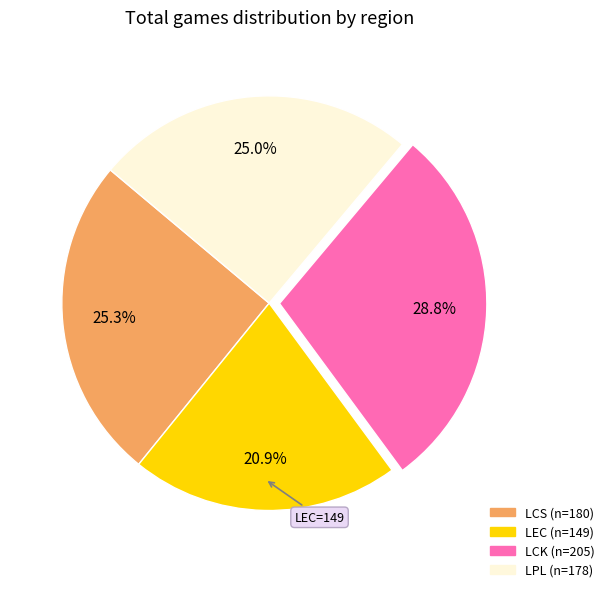

What is the total percentage of LCS and LCK?

54.1%